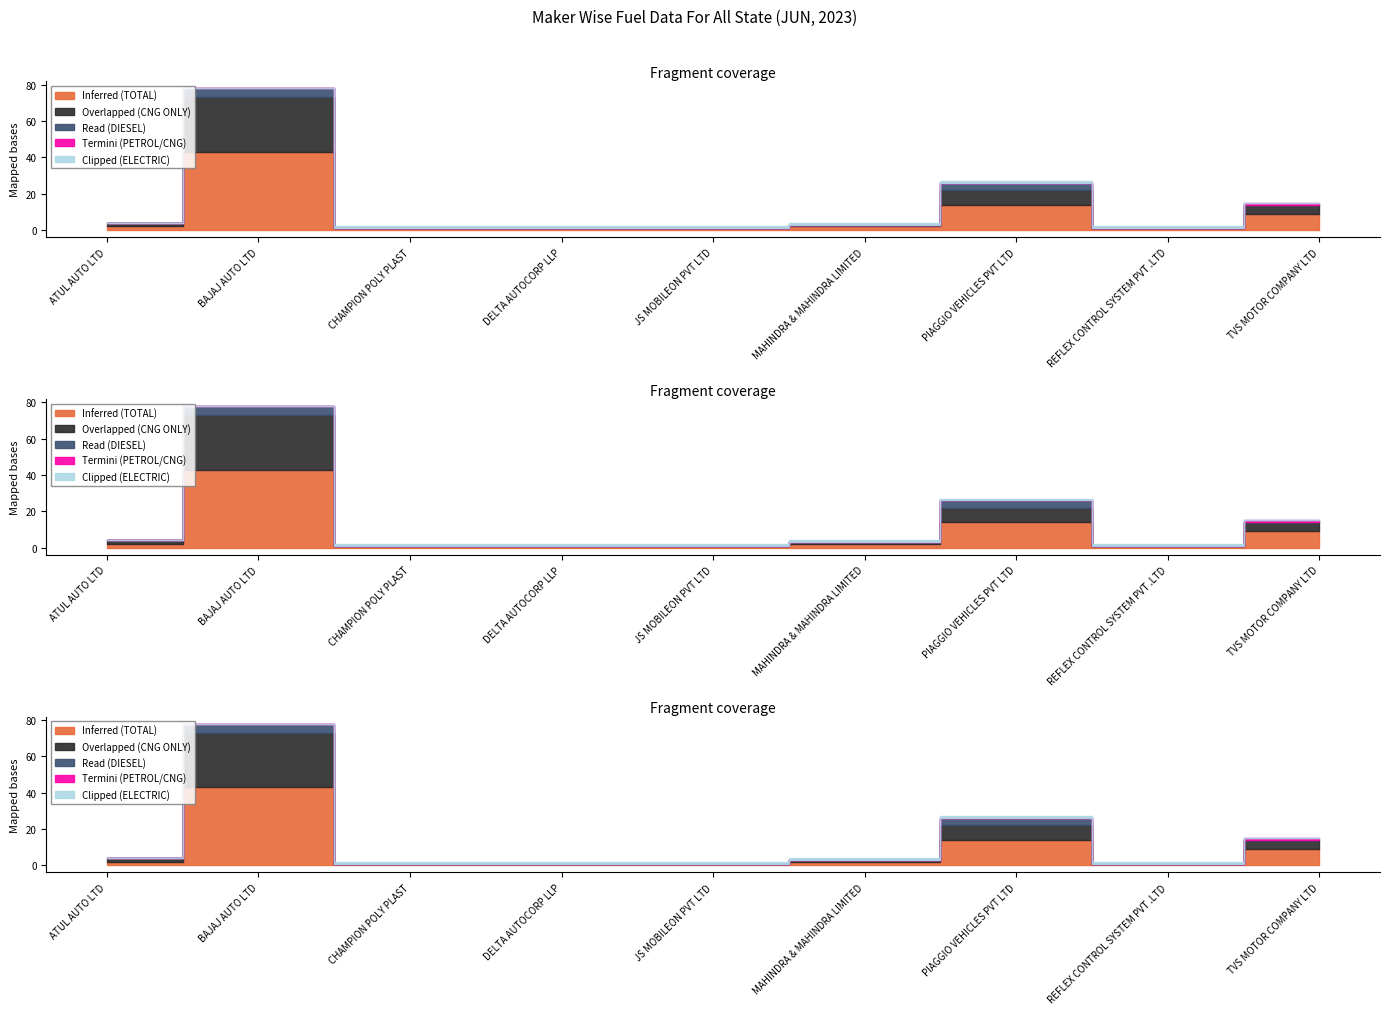

Rank the series by their maximum value, from lowest to highest.

Termini (PETROL/CNG), Clipped (ELECTRIC), Read (DIESEL), Overlapped (CNG ONLY), Inferred (TOTAL)